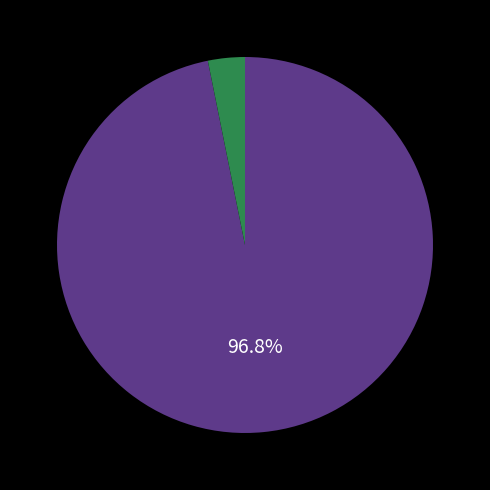

Is there a majority slice in this chart?

Yes